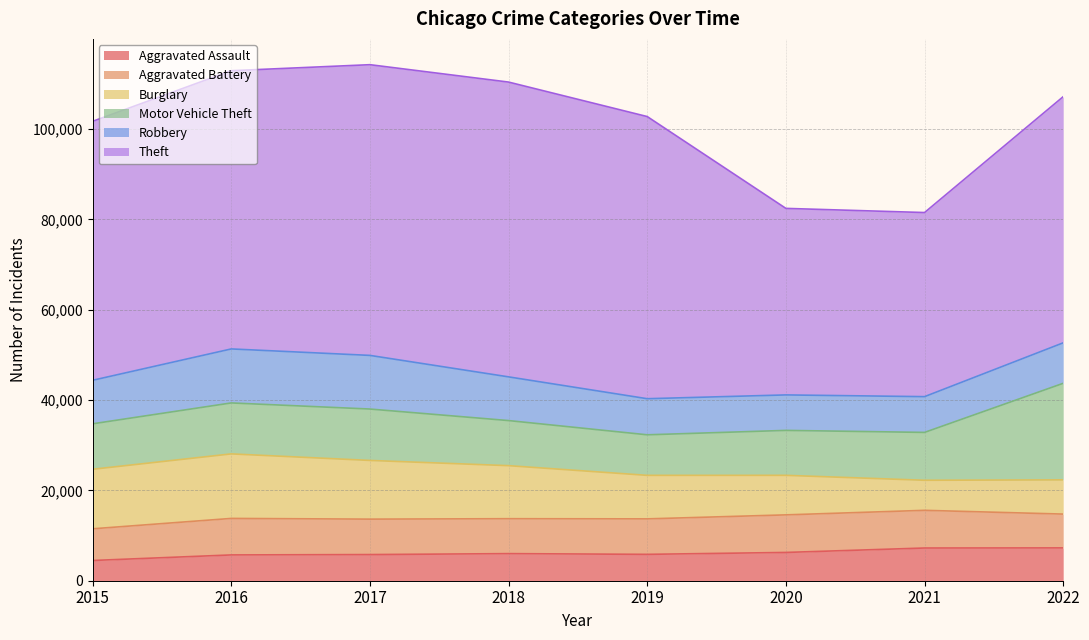

How many data points does each series have?

8